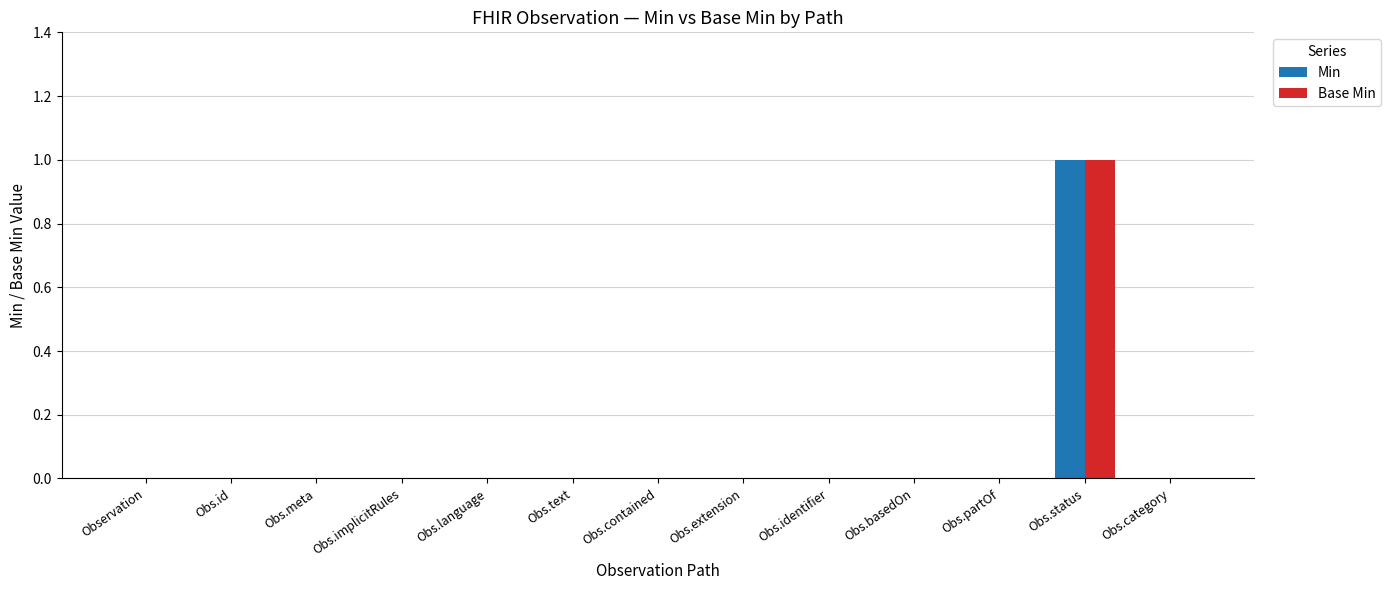

How many groups of bars are there?

13